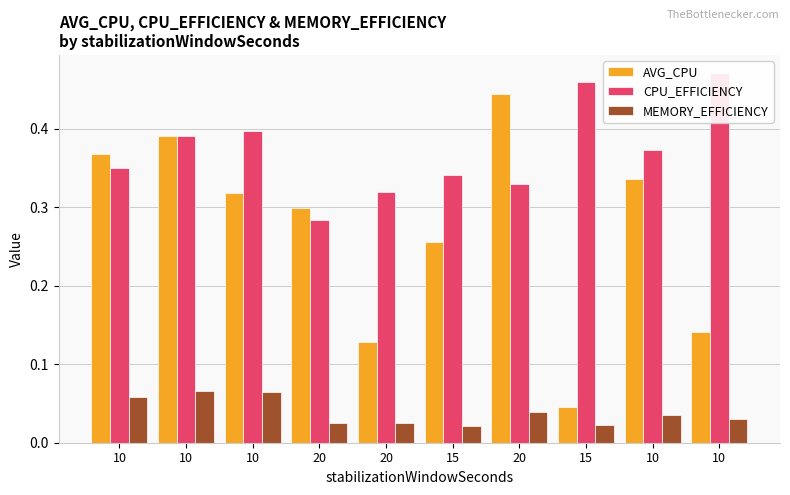

At 15, list the series in order from largest to smallest.

CPU_EFFICIENCY, AVG_CPU, MEMORY_EFFICIENCY